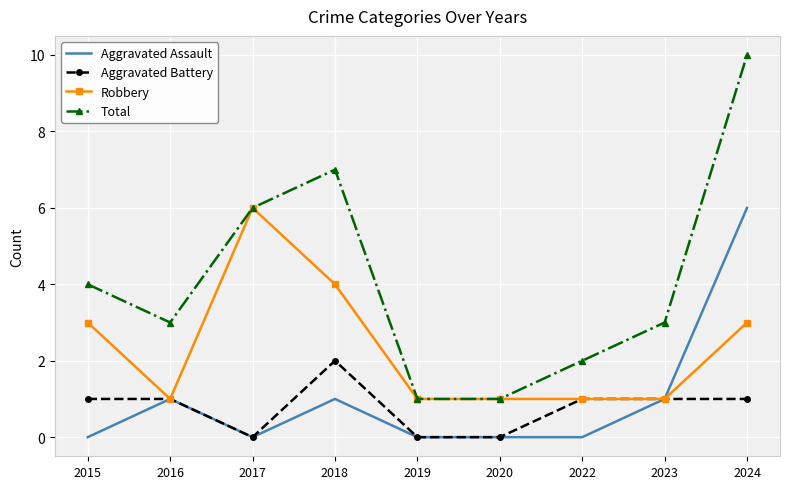

Which series has the largest total across all categories?

Total